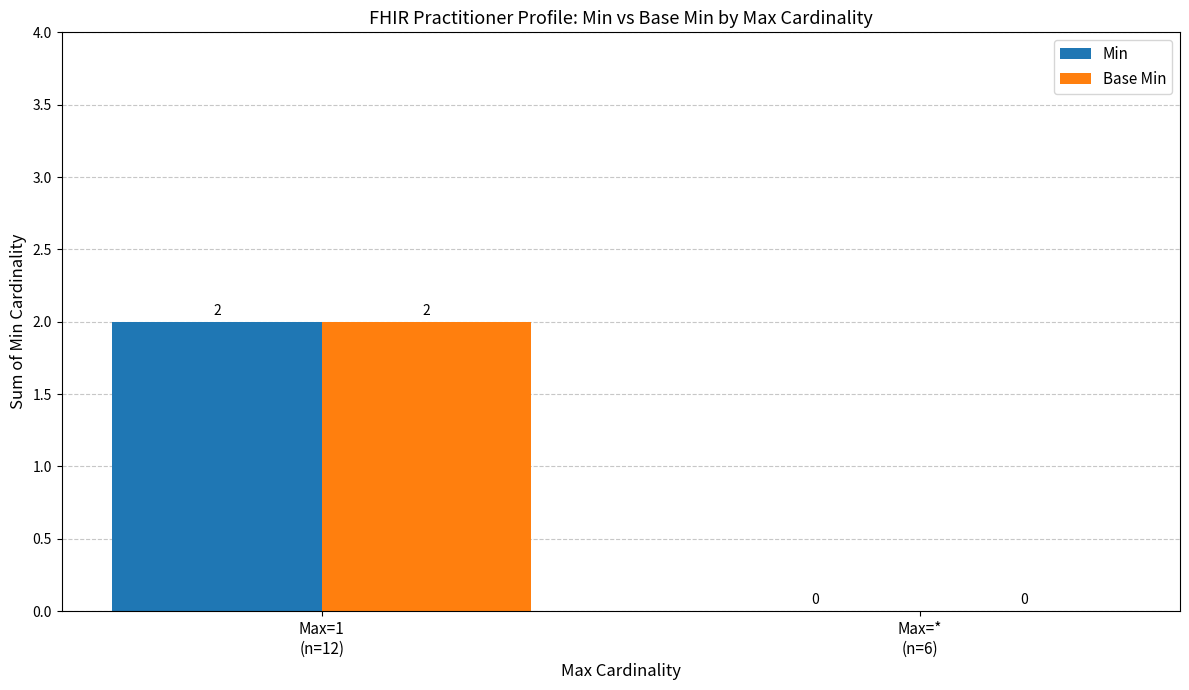

The Base Min series shows 0 at Max=*
(n=6). True or false?

True